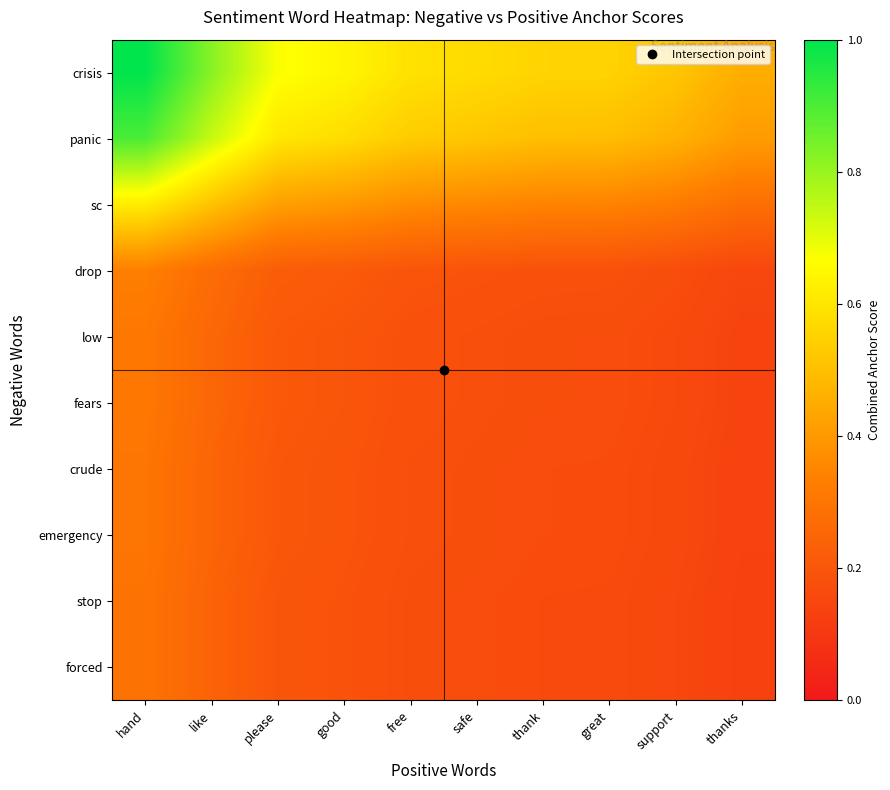

At how many categories does at least one series exceed 0?

10